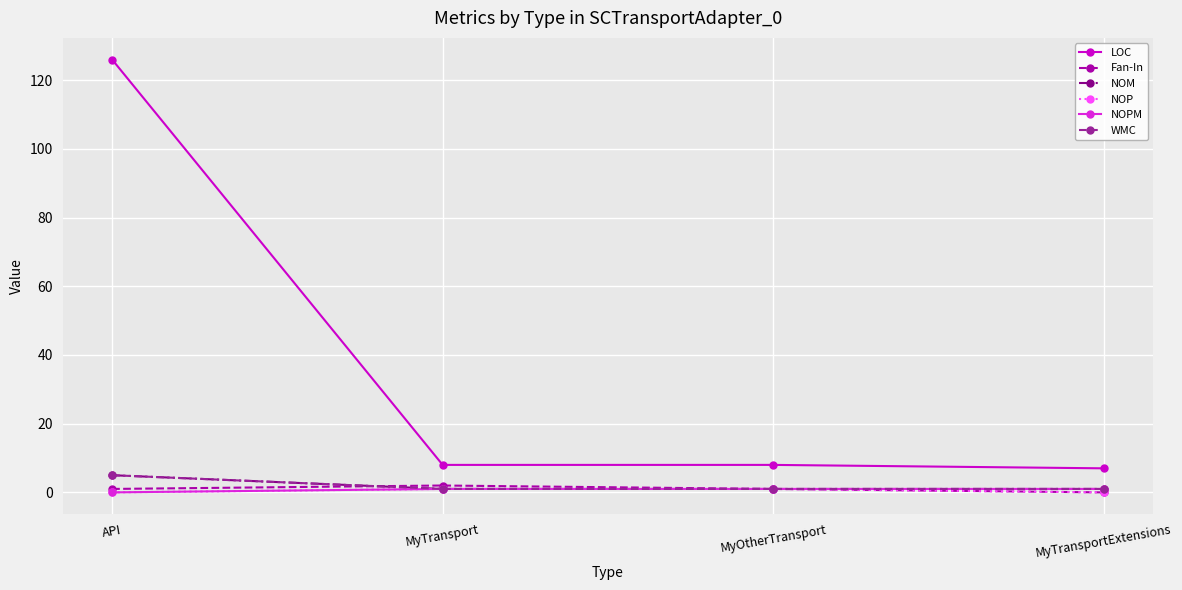

True or false: NOPM and NOM intersect in this chart.

False